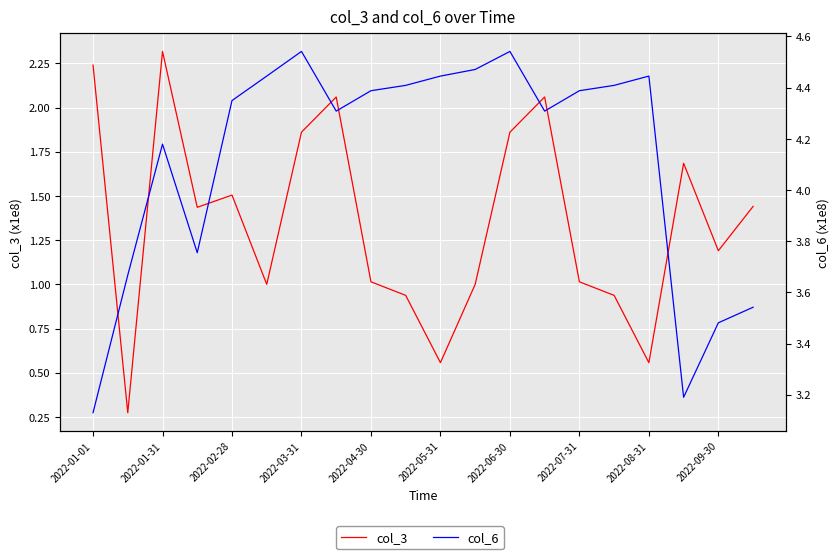

Reading left to right, what are all the values shown in this chart?

col_3: 2.2	0.3	2.3	1.4	1.5	1.0	1.9	2.1	1.0	0.9	0.6	1.0	1.9	2.1	1.0	0.9	0.6	1.7	1.2	1.4
col_6: 3.1	3.7	4.2	3.8	4.3	4.4	4.5	4.3	4.4	4.4	4.4	4.5	4.5	4.3	4.4	4.4	4.4	3.2	3.5	3.5